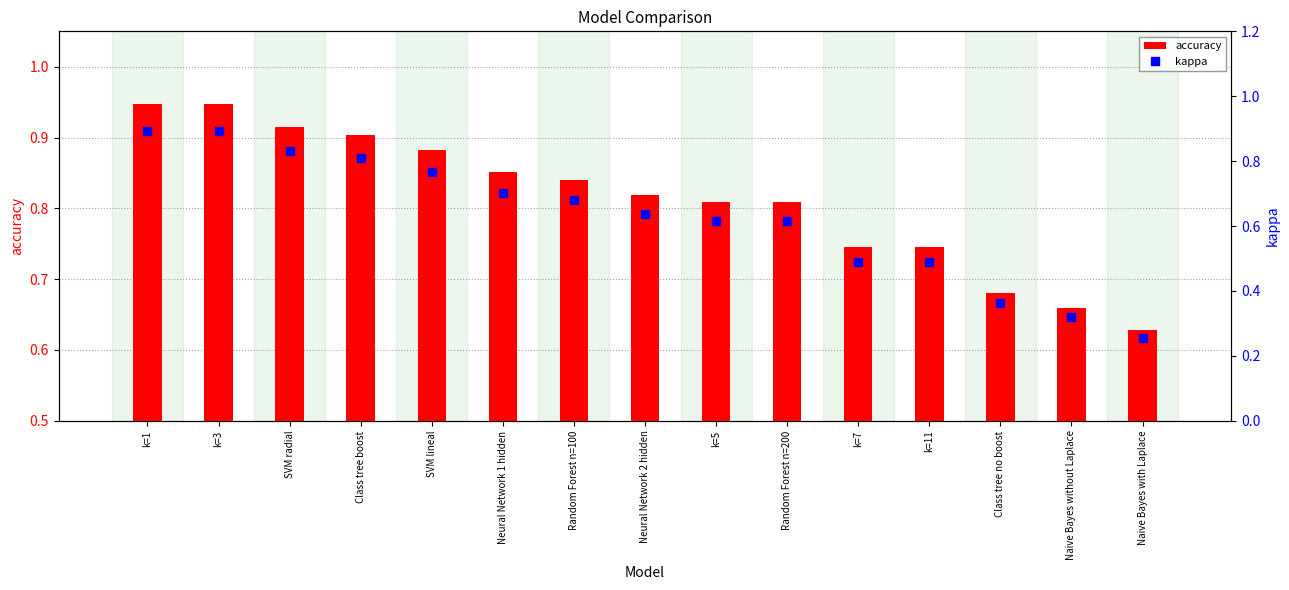

Rank the series by their maximum value, from lowest to highest.

kappa, accuracy